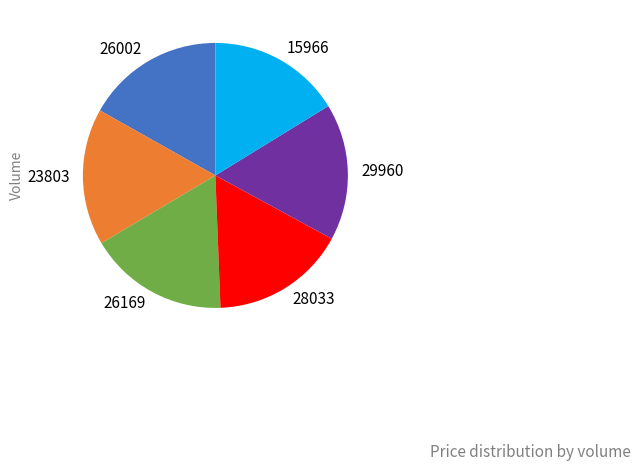

Is the sum of 29960 and 23803 greater than half?

No